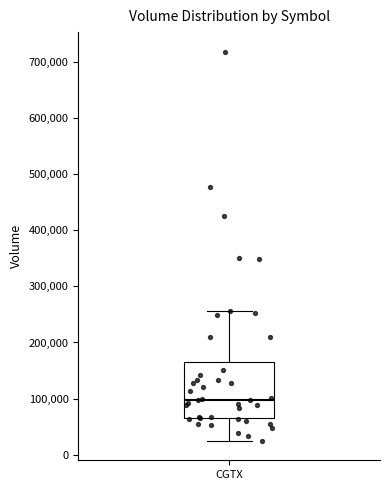

Where is the lower edge of the box for CGTX on the y-axis? The values are not printed on the chart, so give them approximately, as read against the axis.

70000